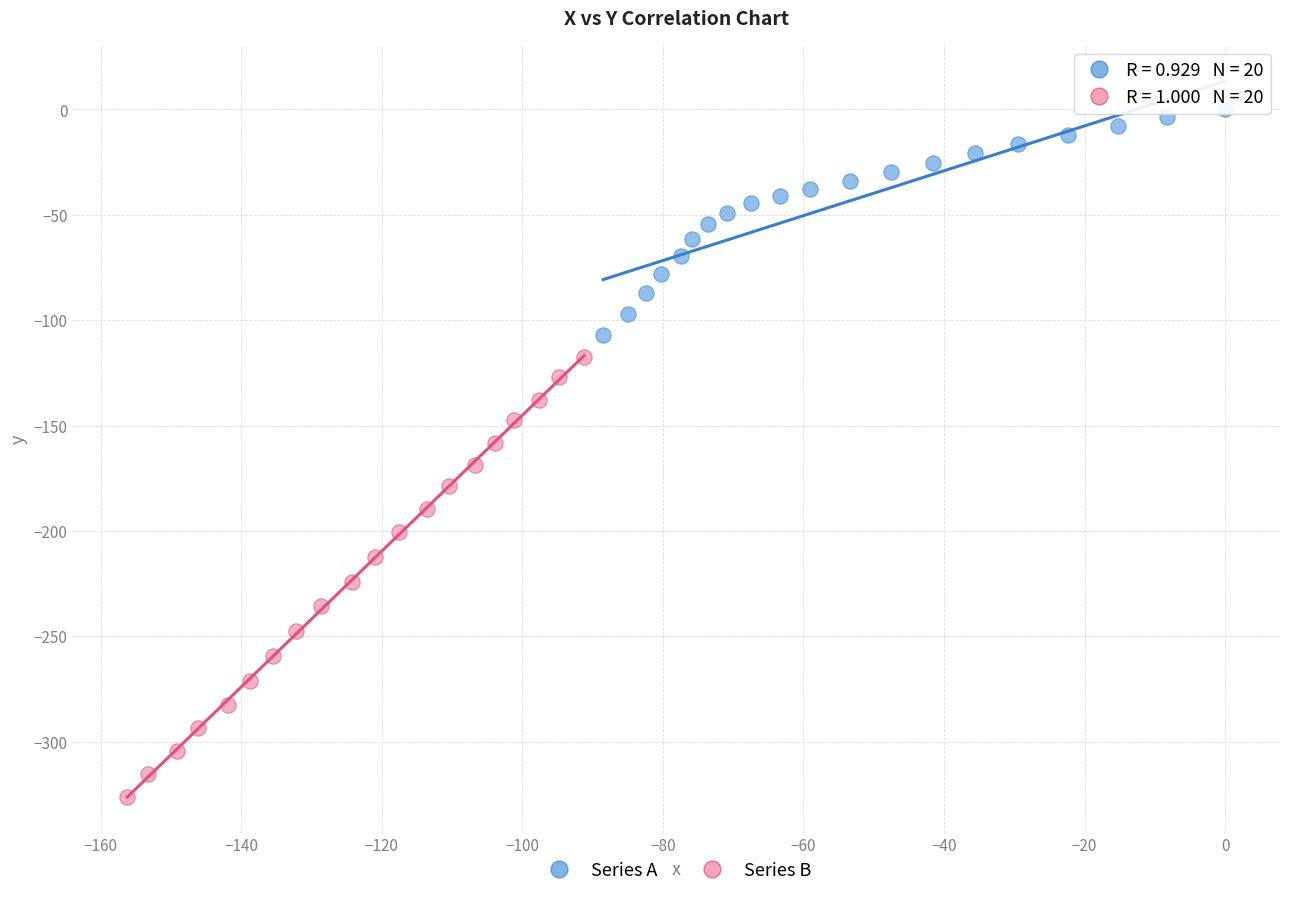

Which series has the largest Y range (max minus min)?

Series B